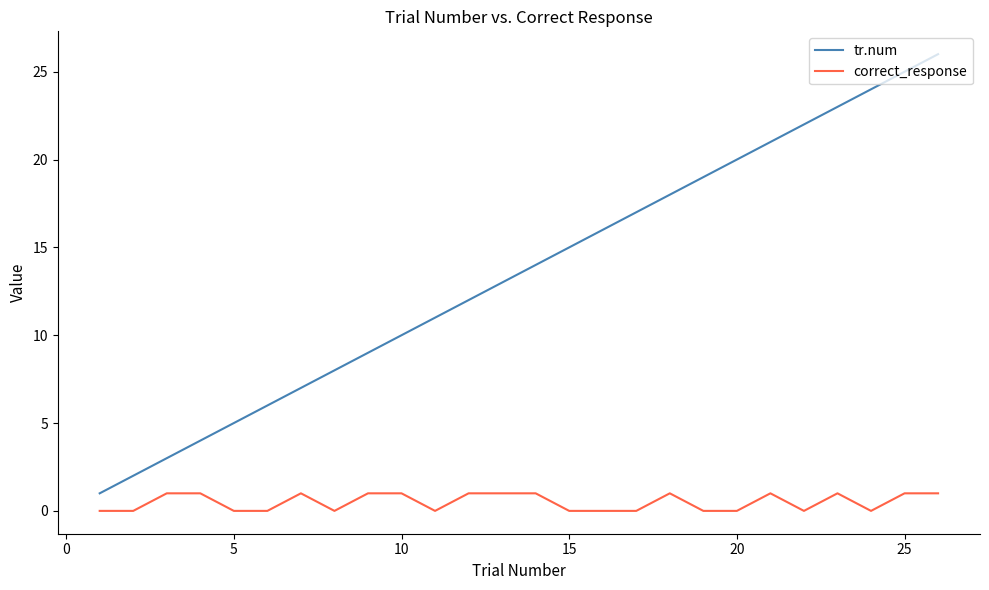

What is the greatest value displayed?

26